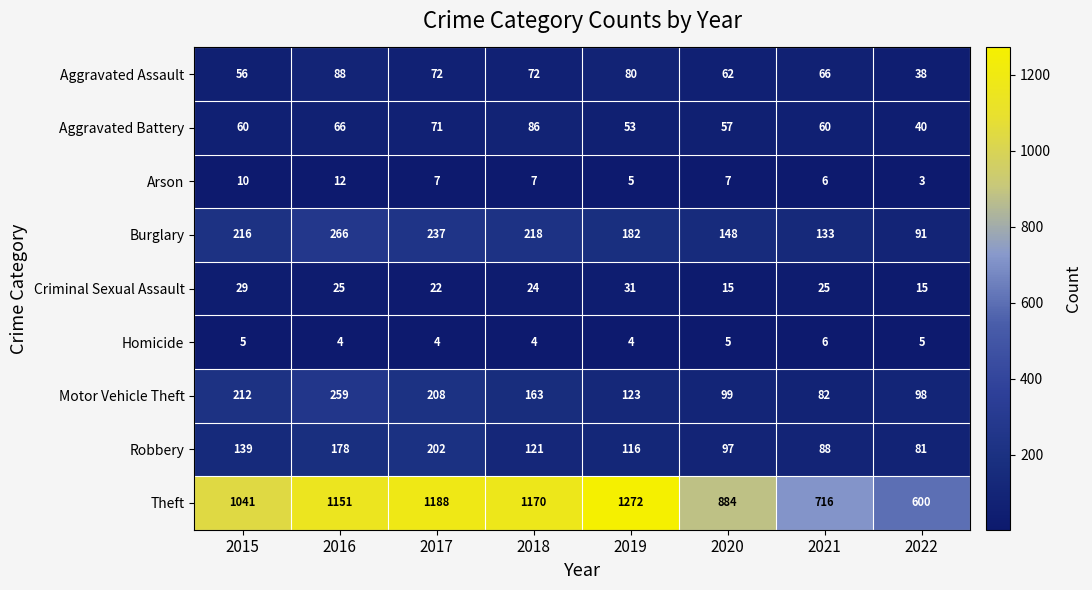

Which series has the largest range (max minus min)?

Theft